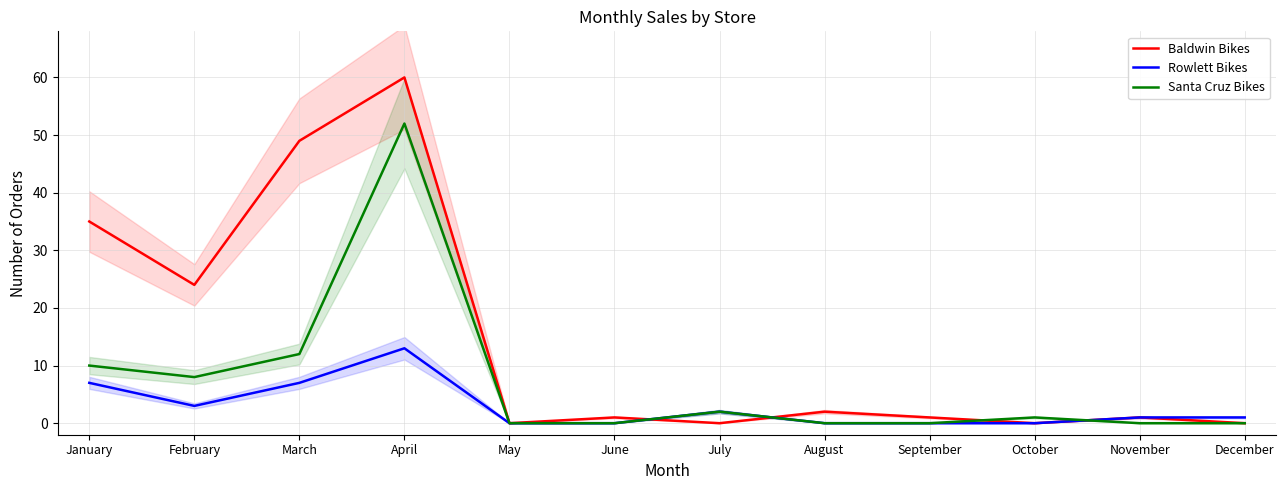

Which category has the lowest value in the Santa Cruz Bikes series?

May